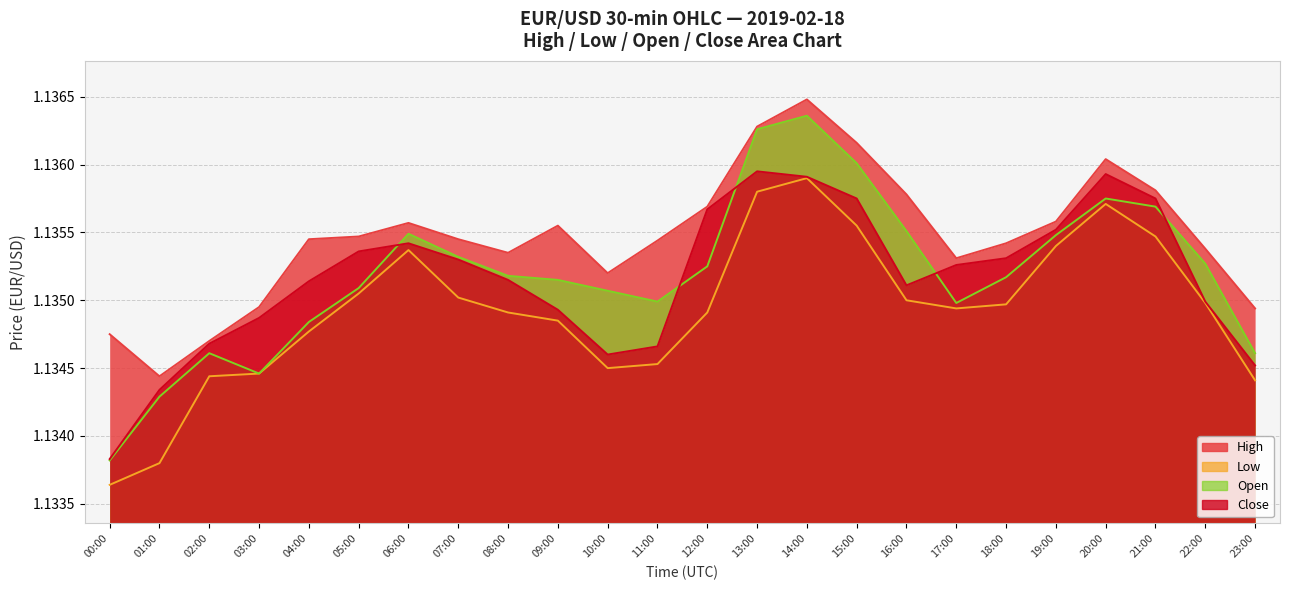

How many lines are shown in the chart?

4